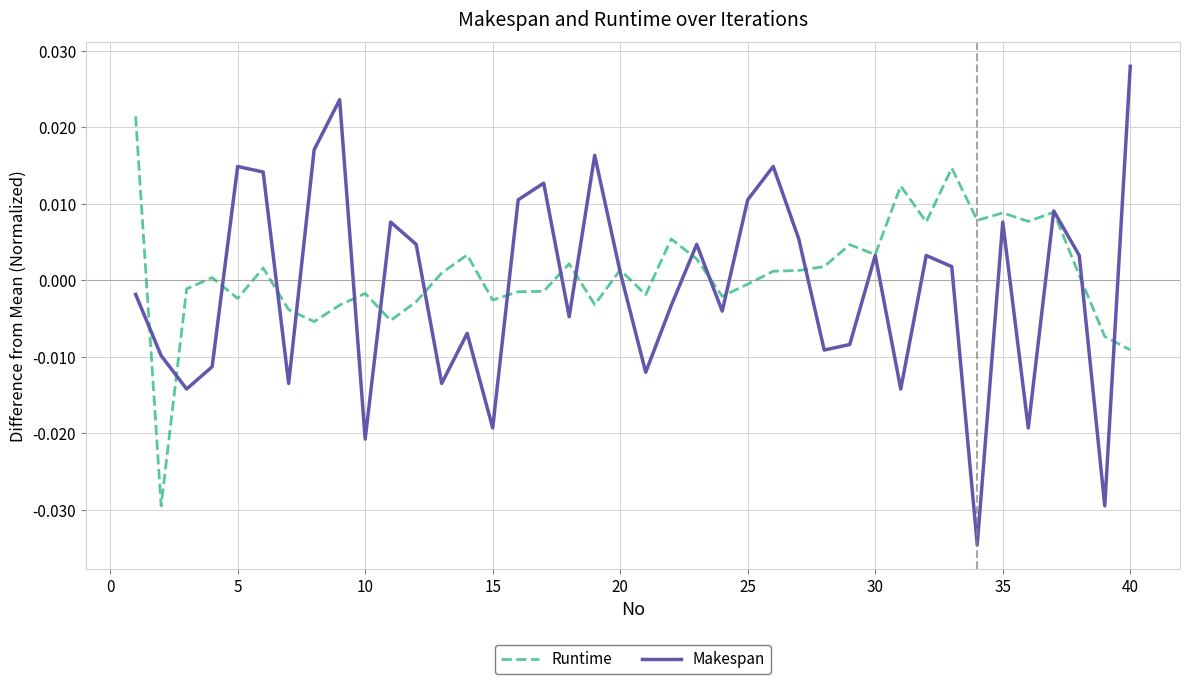

Which series has the widest spread of values?

Makespan